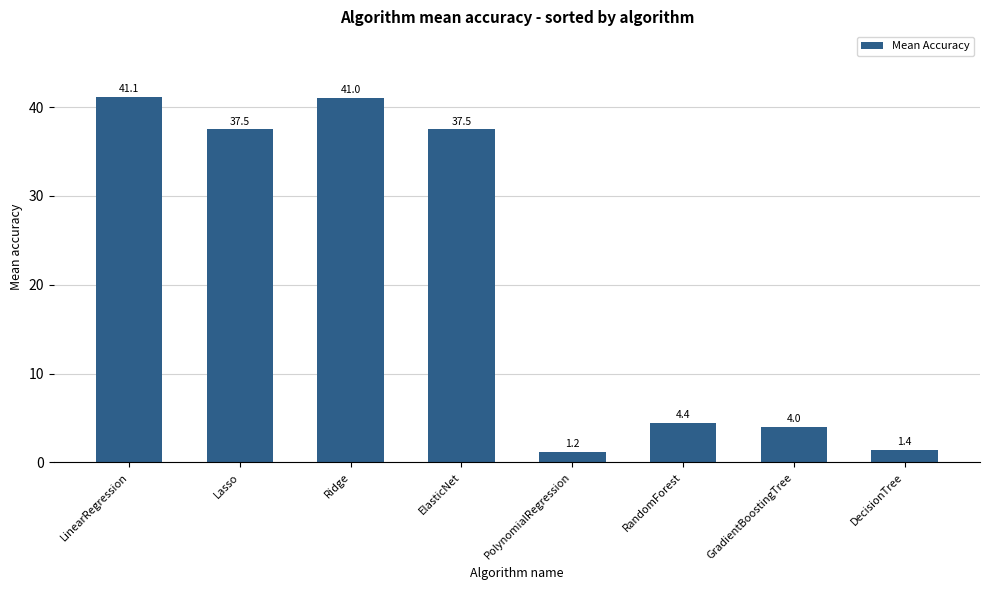

How many distinct data groups are displayed?

1